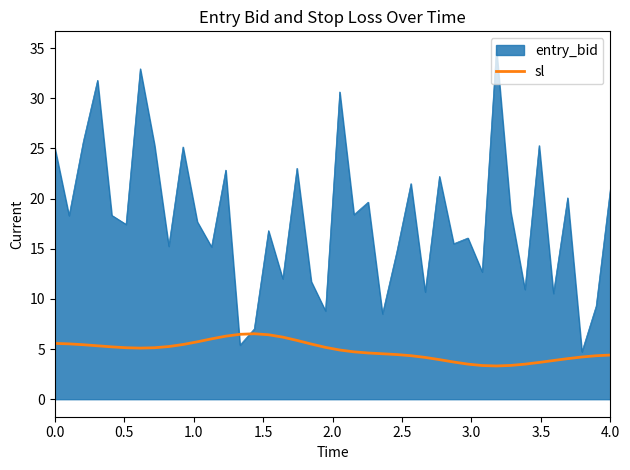

What is the maximum value shown in the chart?

34.9